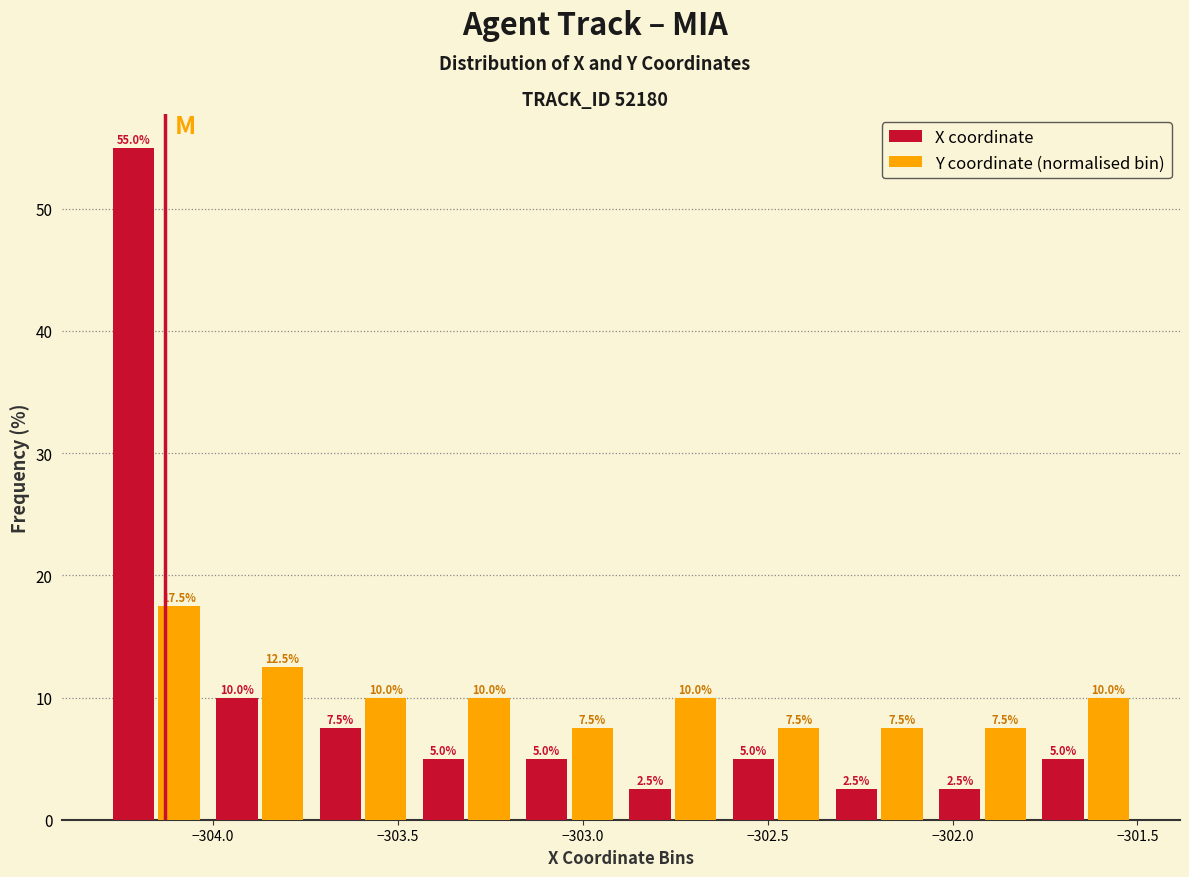

Reading left to right, transcribe this chart: for each range on the x-axis, give the height of each series' bar. The bar edges are not printed on the chart, so give them approximately, as read against the axis.

-304.30 to -304.00: X coordinate=55.0	Y coordinate (normalised bin)=17.5
-304.00 to -303.75: X coordinate=10.0	Y coordinate (normalised bin)=12.5
-303.75 to -303.45: X coordinate=7.5	Y coordinate (normalised bin)=10.0
-303.45 to -303.20: X coordinate=5.0	Y coordinate (normalised bin)=10.0
-303.20 to -302.90: X coordinate=5.0	Y coordinate (normalised bin)=7.5
-302.90 to -302.60: X coordinate=2.5	Y coordinate (normalised bin)=10.0
-302.60 to -302.35: X coordinate=5.0	Y coordinate (normalised bin)=7.5
-302.35 to -302.05: X coordinate=2.5	Y coordinate (normalised bin)=7.5
-302.05 to -301.80: X coordinate=2.5	Y coordinate (normalised bin)=7.5
-301.80 to -301.50: X coordinate=5.0	Y coordinate (normalised bin)=10.0